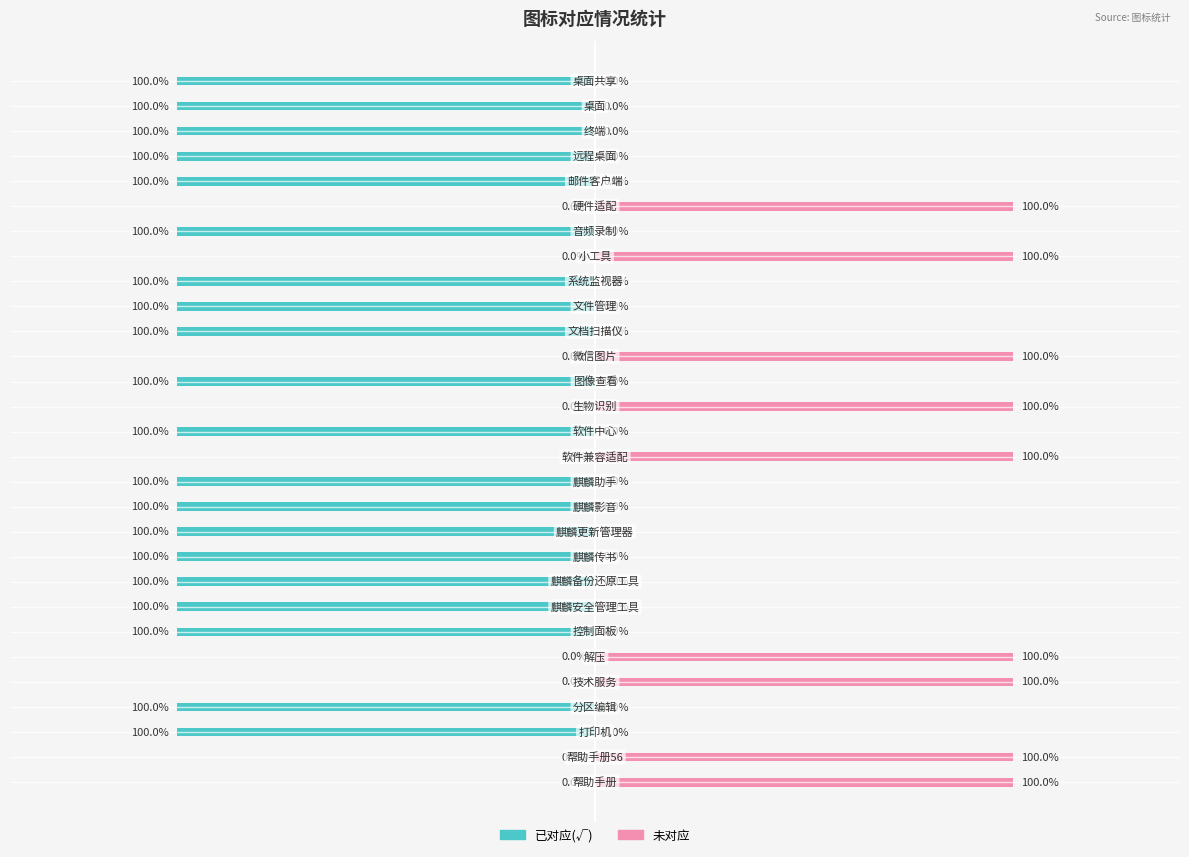

The 已对应(√) series shows 1 at 0.5. True or false?

False